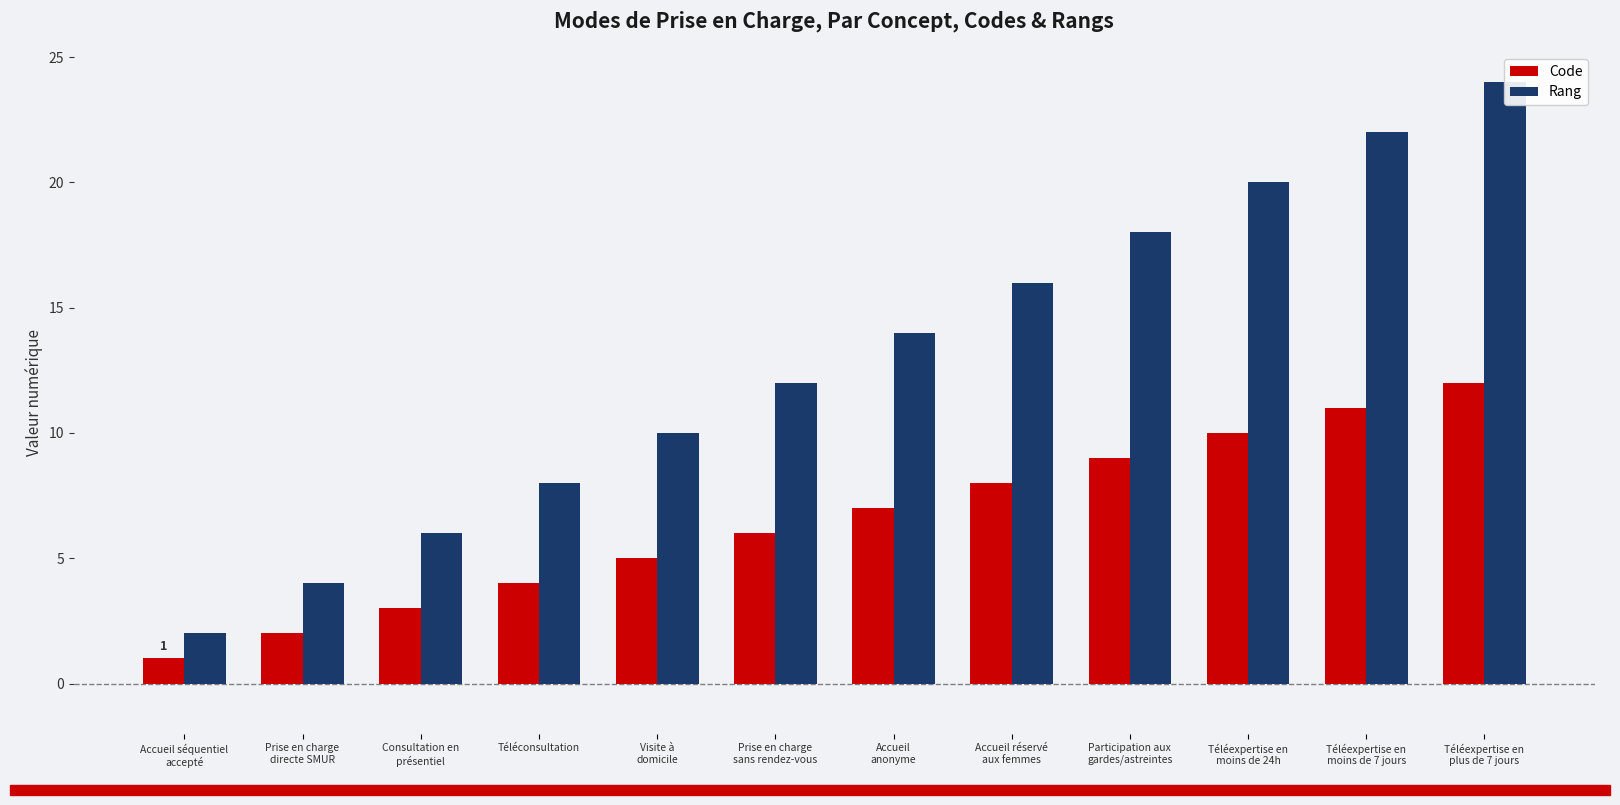

Where is Code nearest to the value 6?

Prise en charge
sans rendez-vous